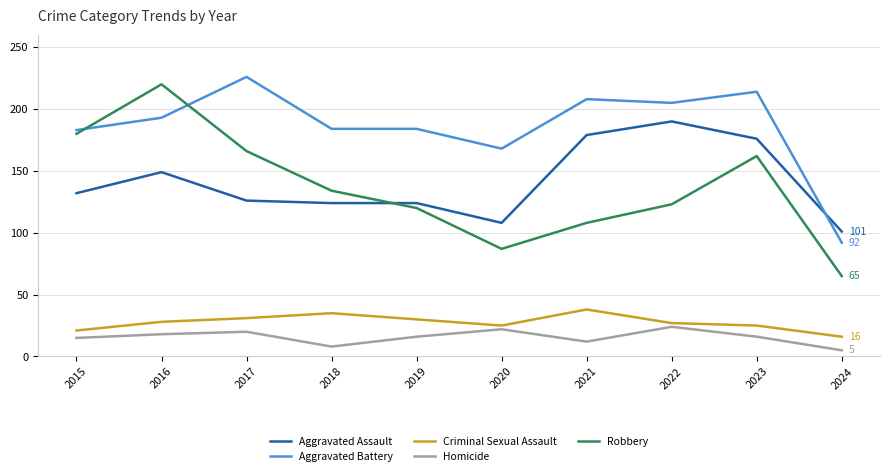

True or false: Aggravated Battery has more than 0 interior local peaks.

True